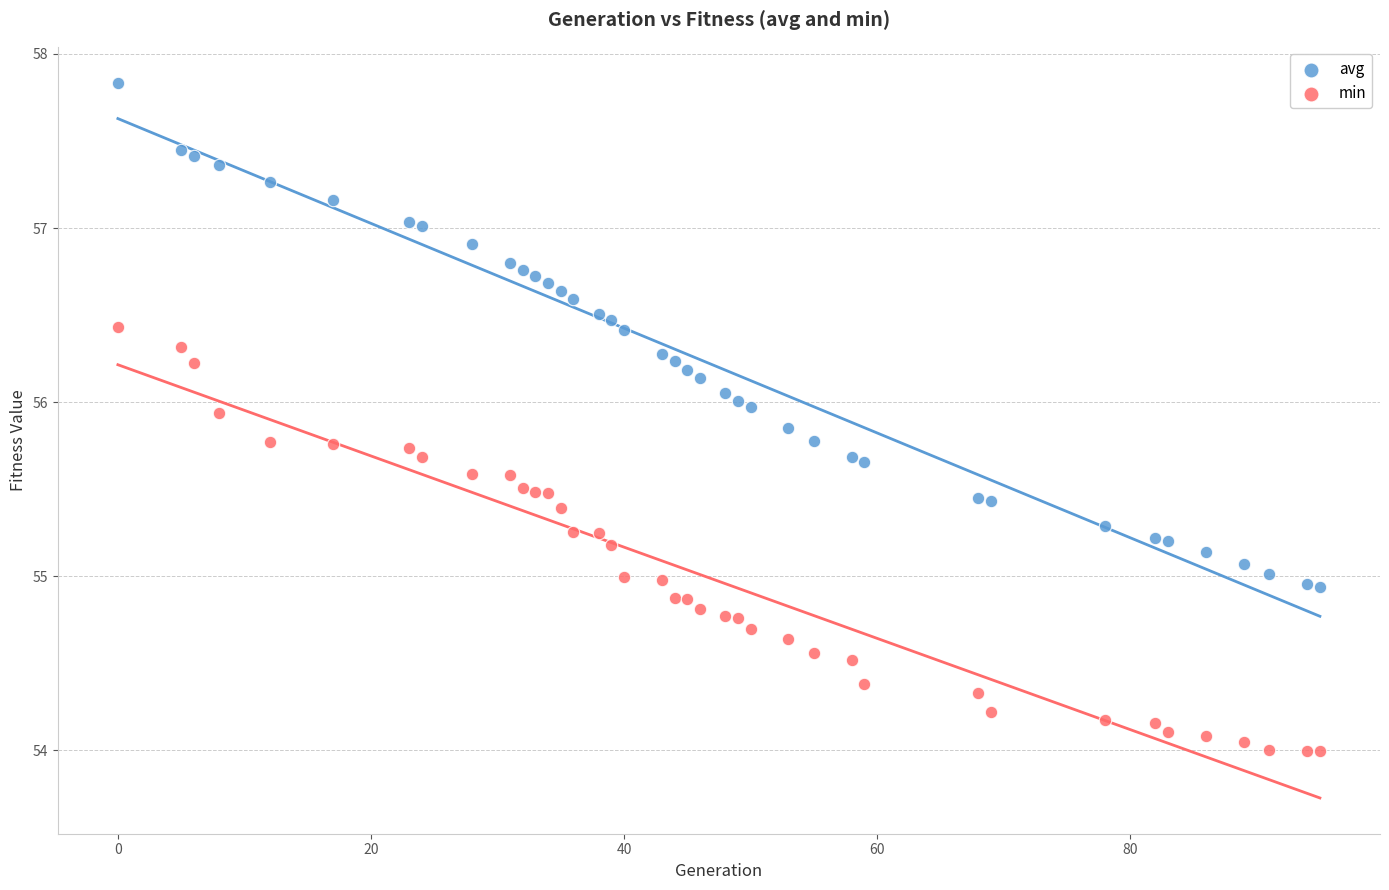

Which series reaches the minimum Y coordinate?

min